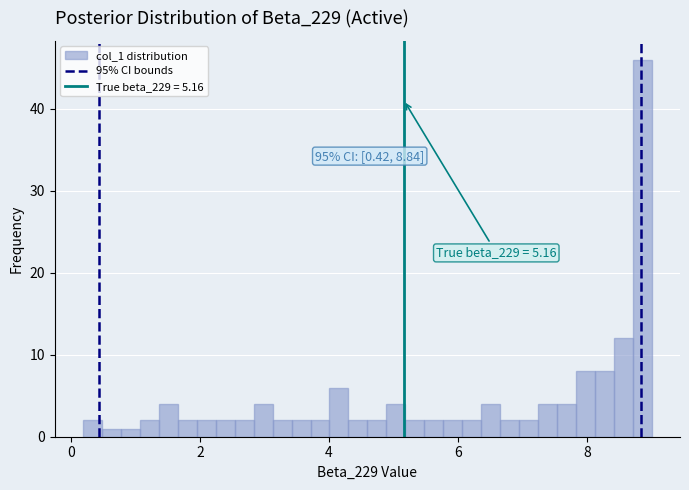

Around what value on the x-axis is the tallest bar? Give the approximate position of its centre, as read against the axis.

8.8